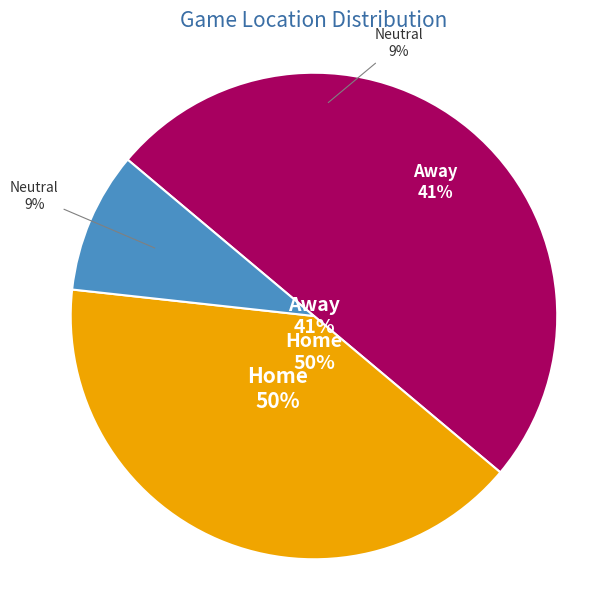

Rank the categories by value from highest to lowest.

Home, Away, Neutral